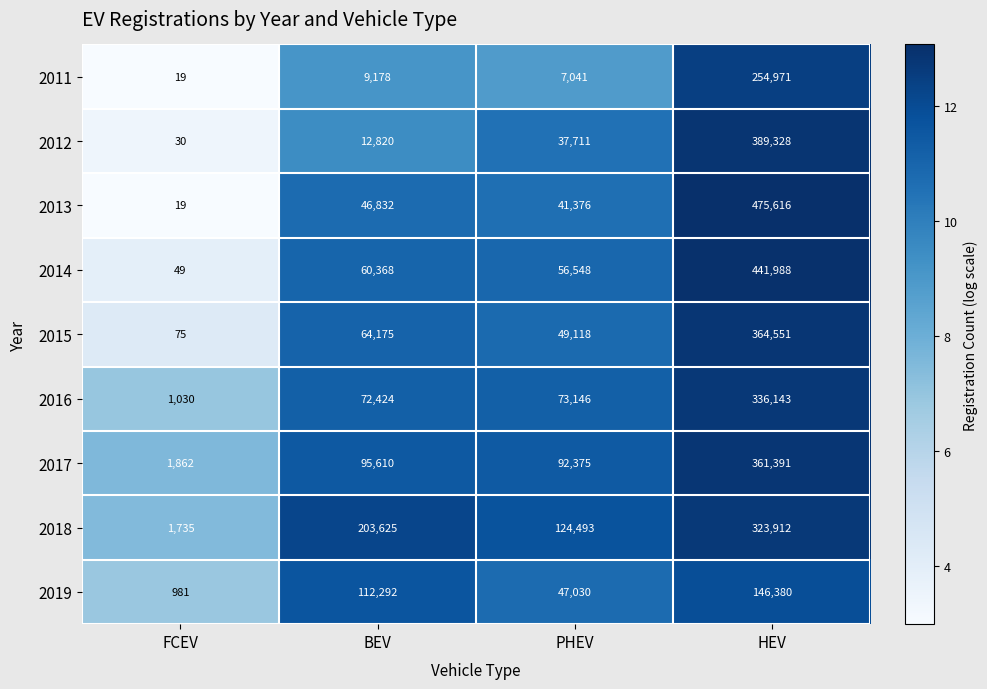

At which label is 2017 closest to 181626?

BEV